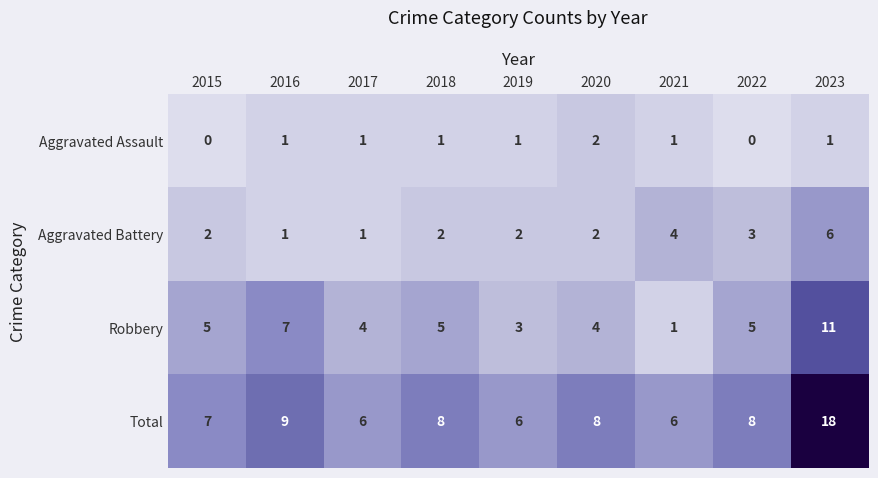

What is the sum of the Total values at 2020 and 2017?

14